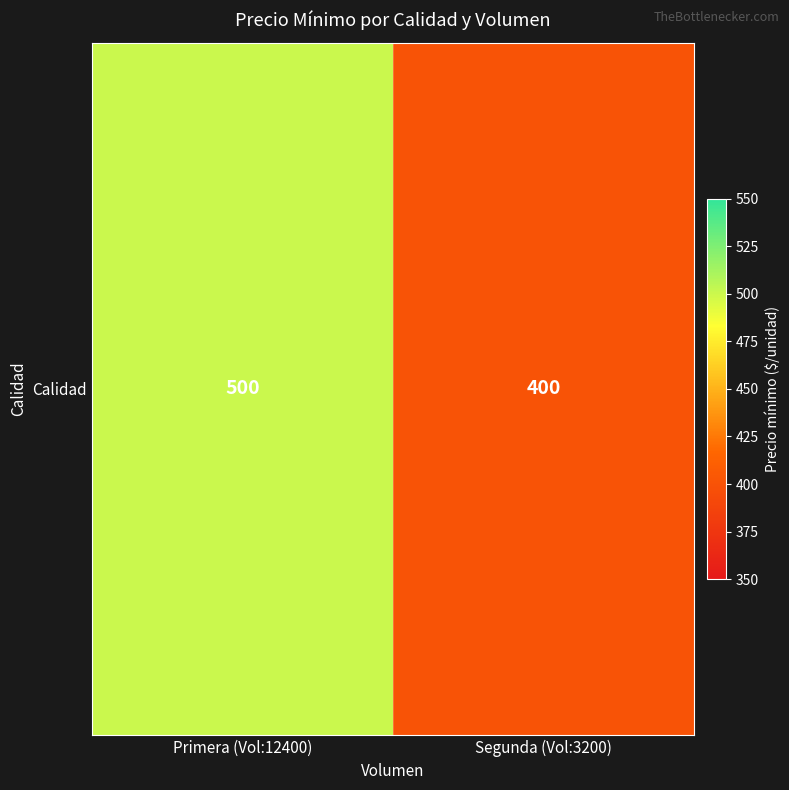

List the labels in order of value, largest first.

Primera (Vol:12400), Segunda (Vol:3200)